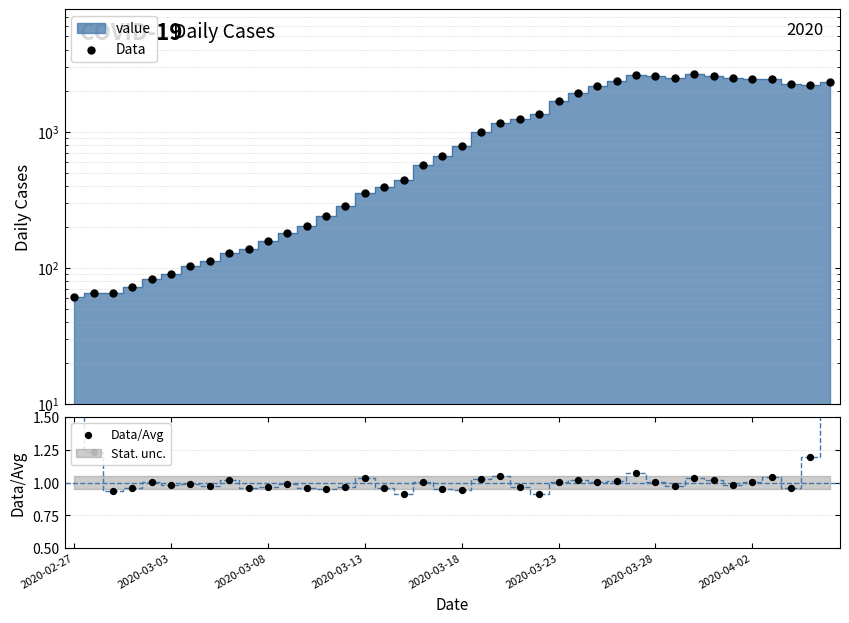

Which series has the largest total across all categories?

Data